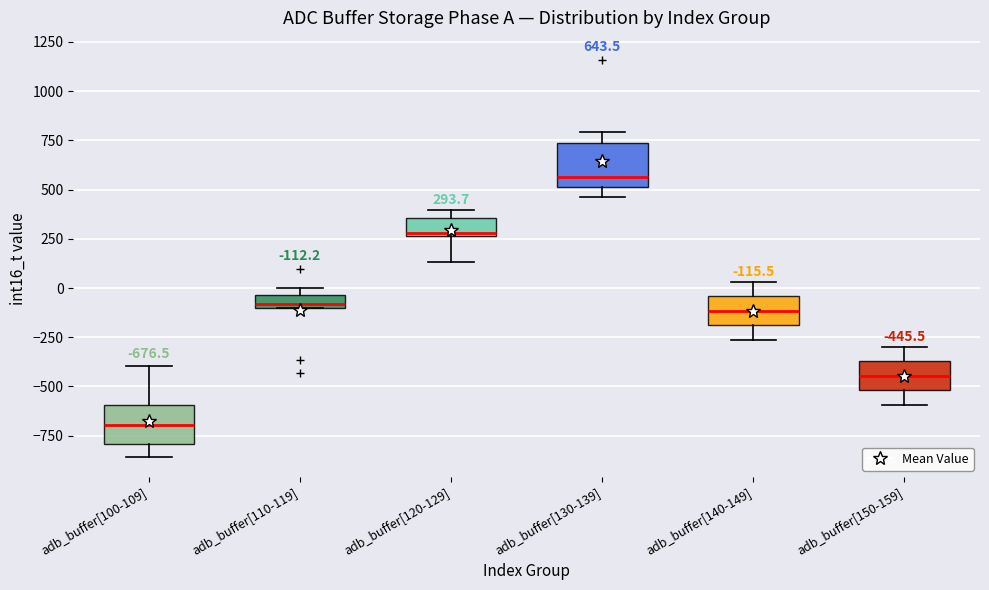

Which box has the highest median line?

adb_buffer[130-139]